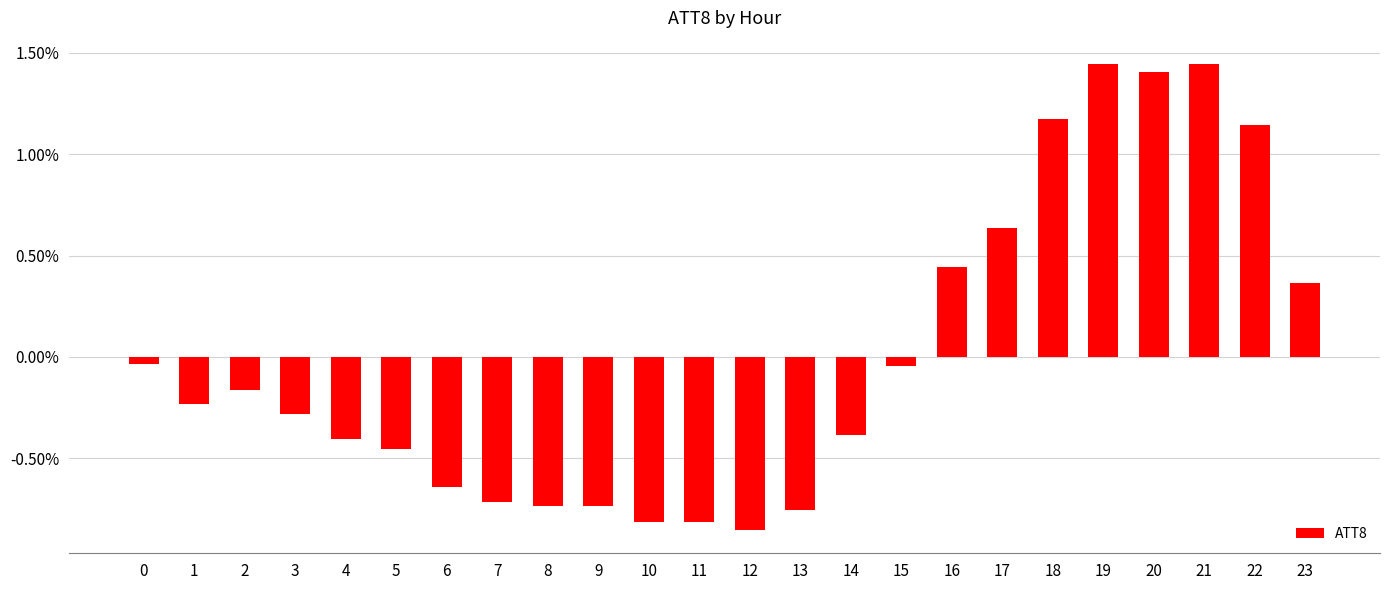

Does the chart contain any negative values?

Yes